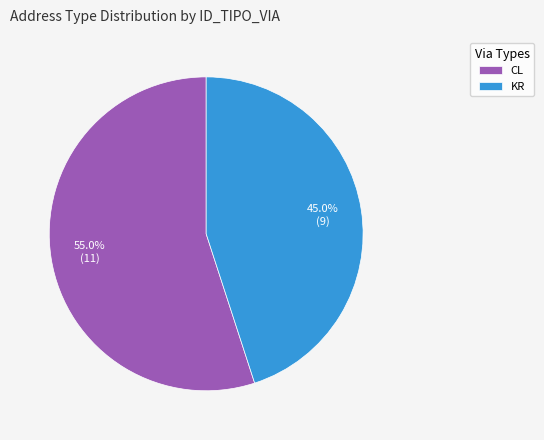

The CL slice represents 55% of the pie. True or false?

True